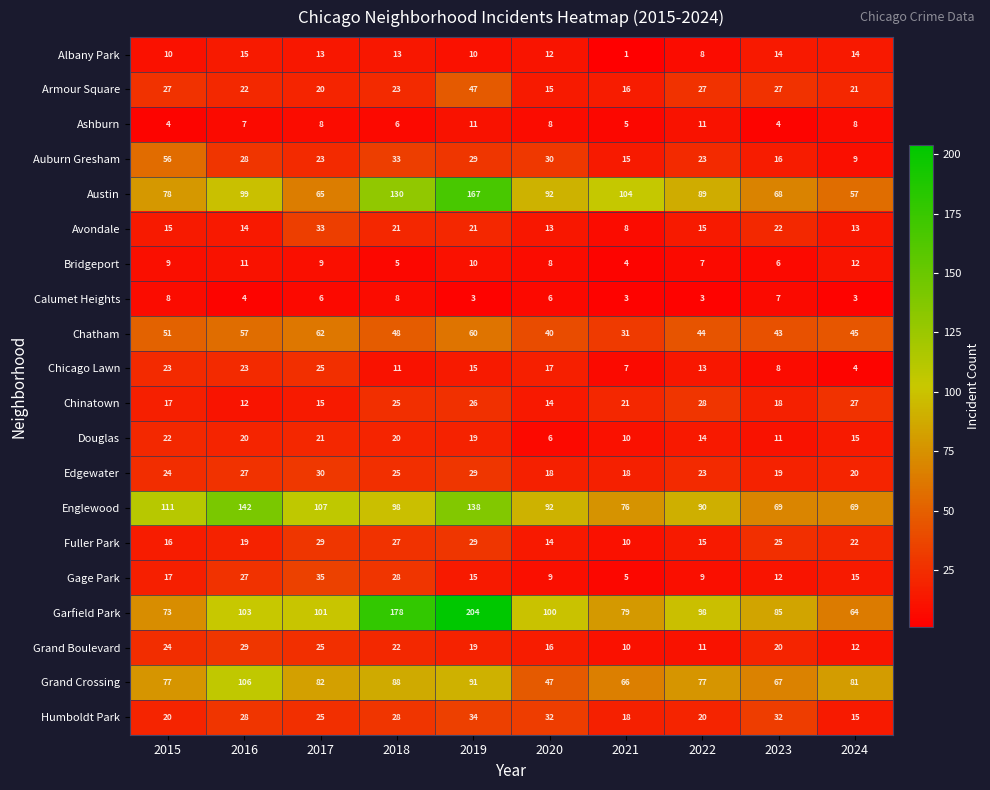

What is the minimum value shown in the chart?

1